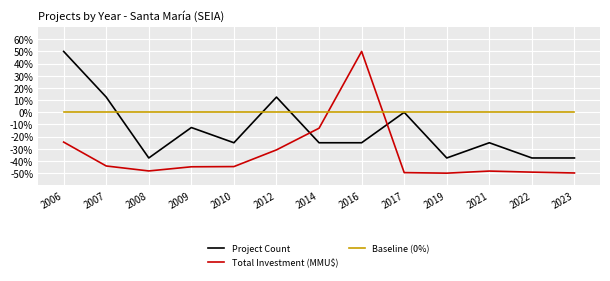

At which label is Project Count closest to 6?

2017